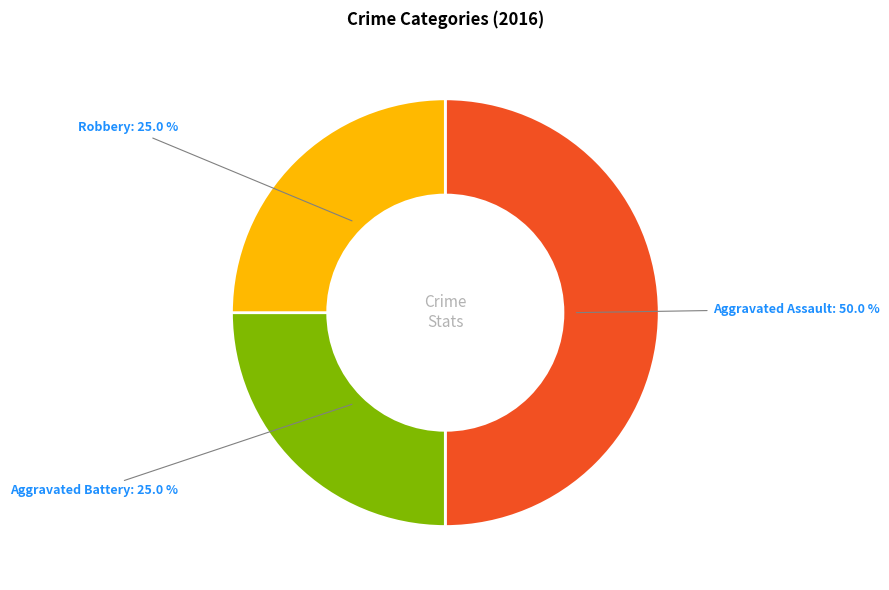

Between Aggravated Battery and Aggravated Assault, which is larger?

Aggravated Assault